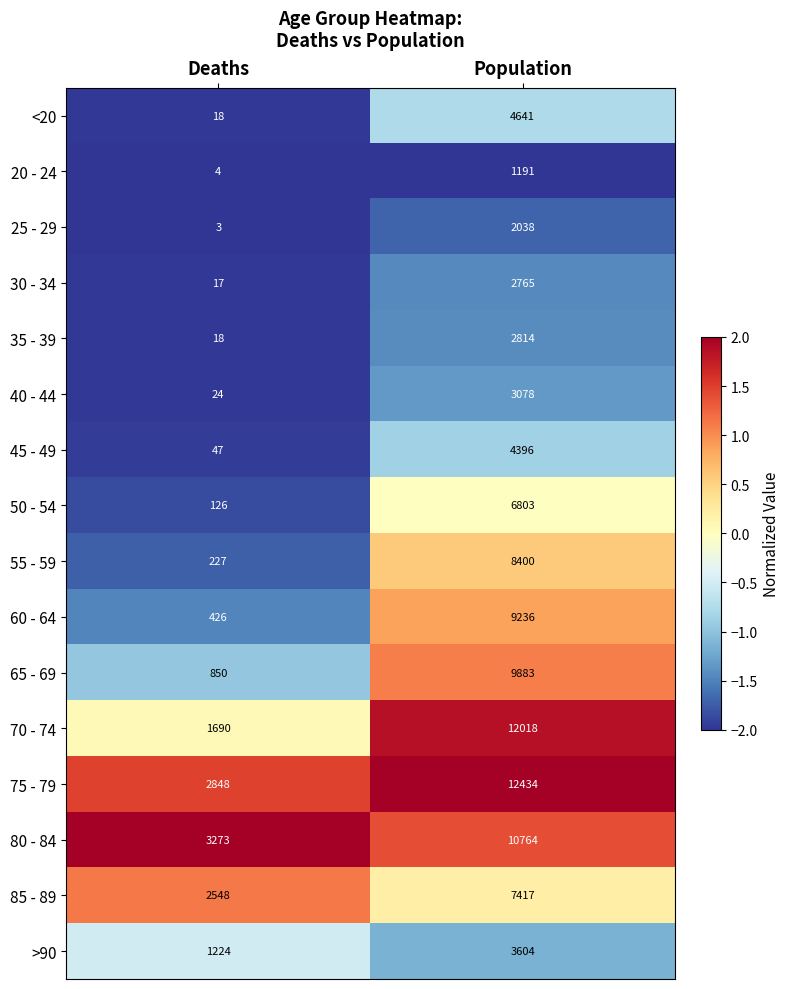

Is it true that 25 - 29 equals 1030 at Population?

False